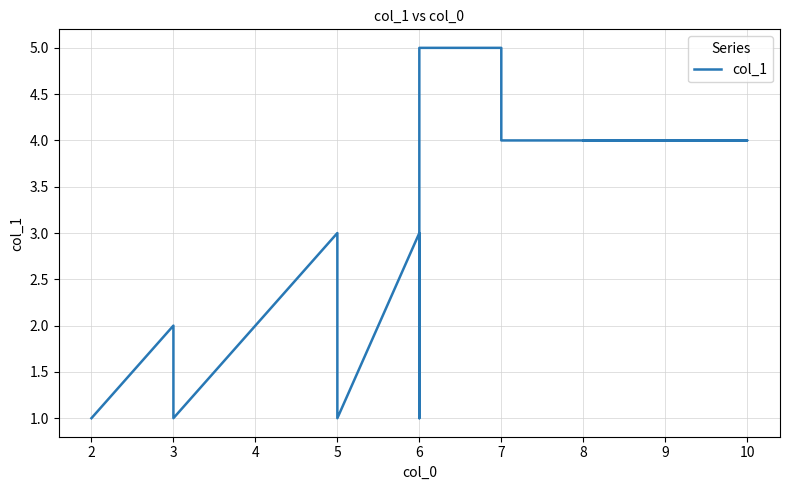

The value at 7 is 1. True or false?

False